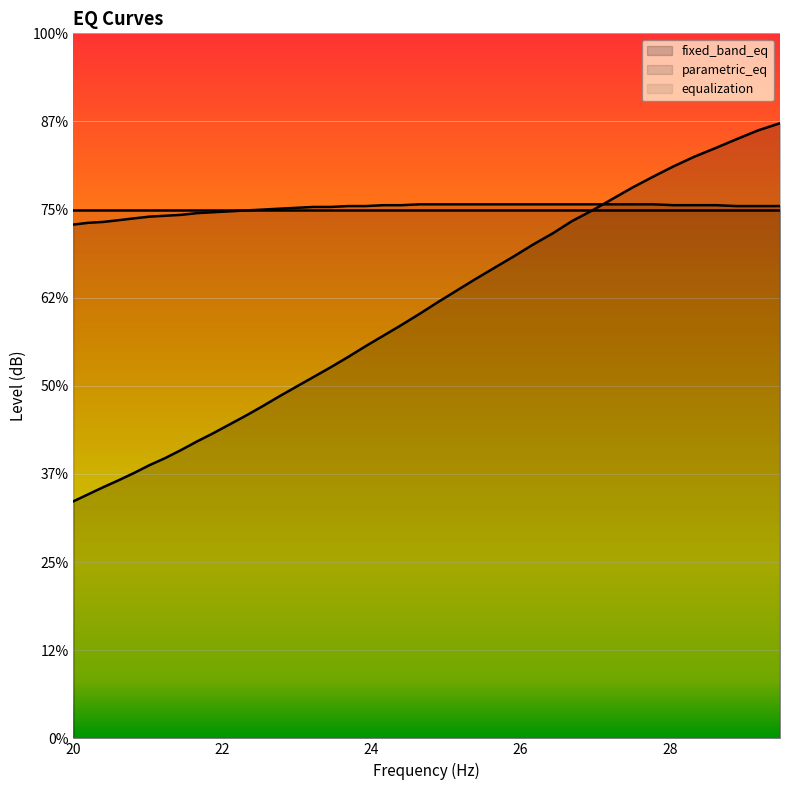

Which series has the largest range (max minus min)?

fixed_band_eq